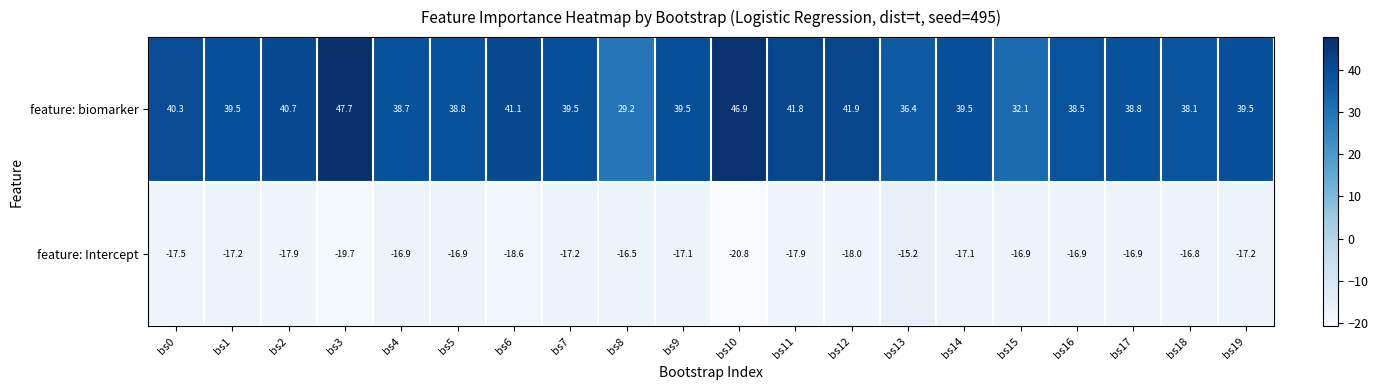

Rank the series at bs0 from lowest to highest value.

feature: Intercept, feature: biomarker